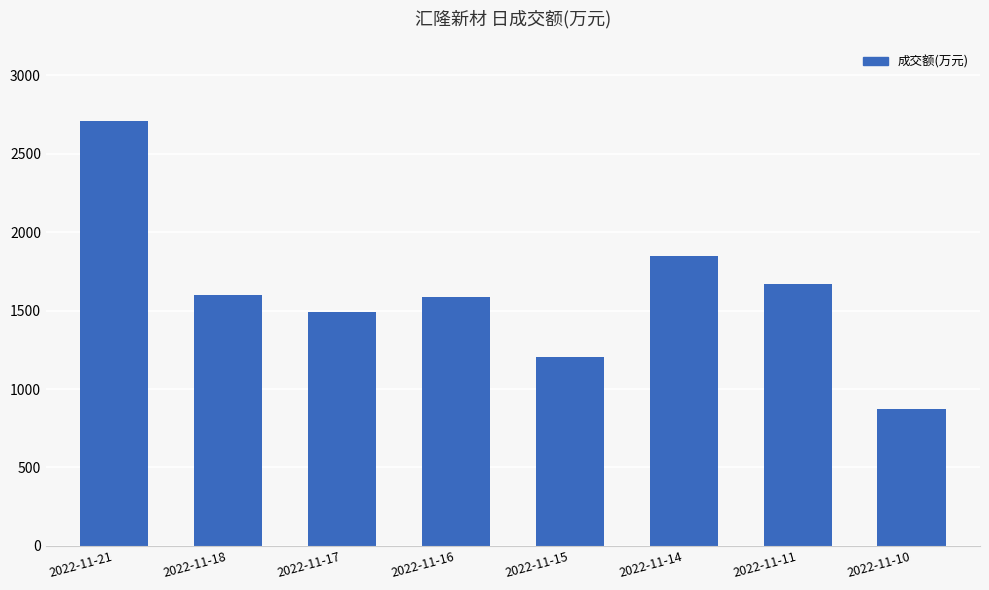

What is the difference between the values at 2022-11-21 and 2022-11-16?

1123